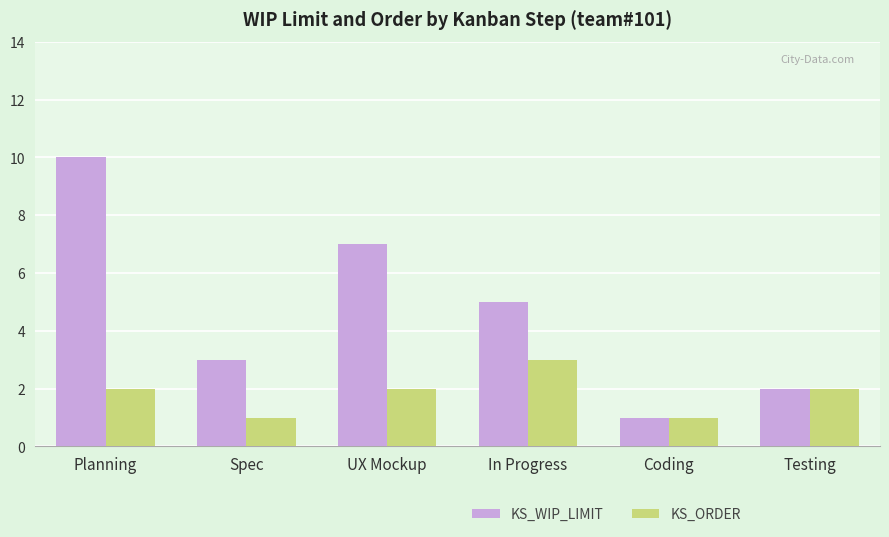

Reading left to right, transcribe all the data shown in this chart.

KS_WIP_LIMIT: 10	3	7	5	1	2
KS_ORDER: 2	1	2	3	1	2